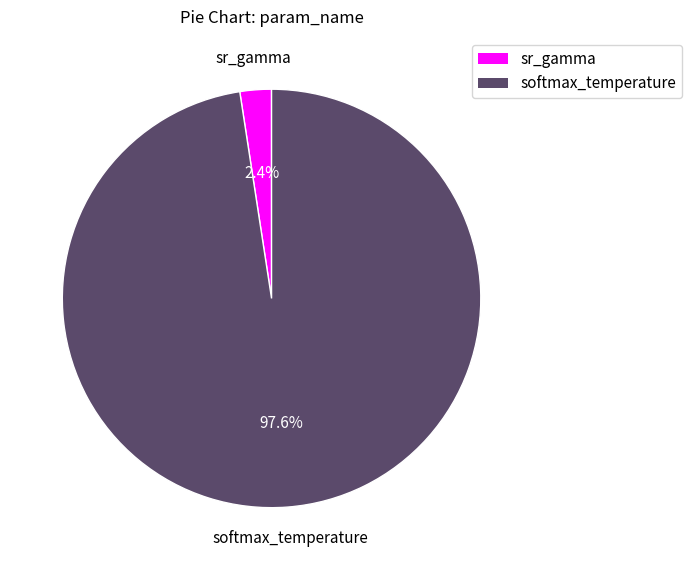

What portion of the pie excludes sr_gamma?

97.6%